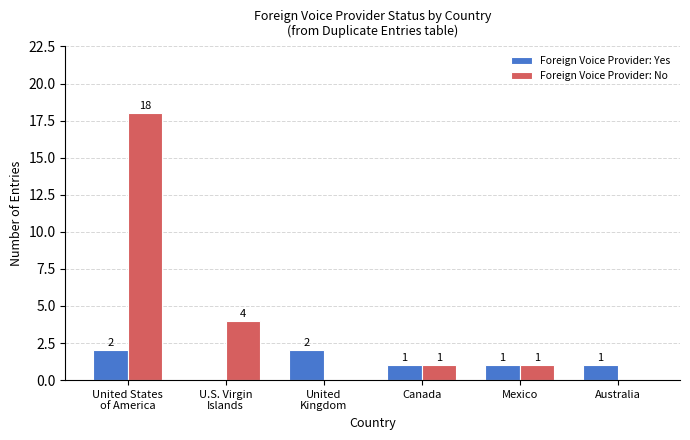

Are the bars horizontal?

No